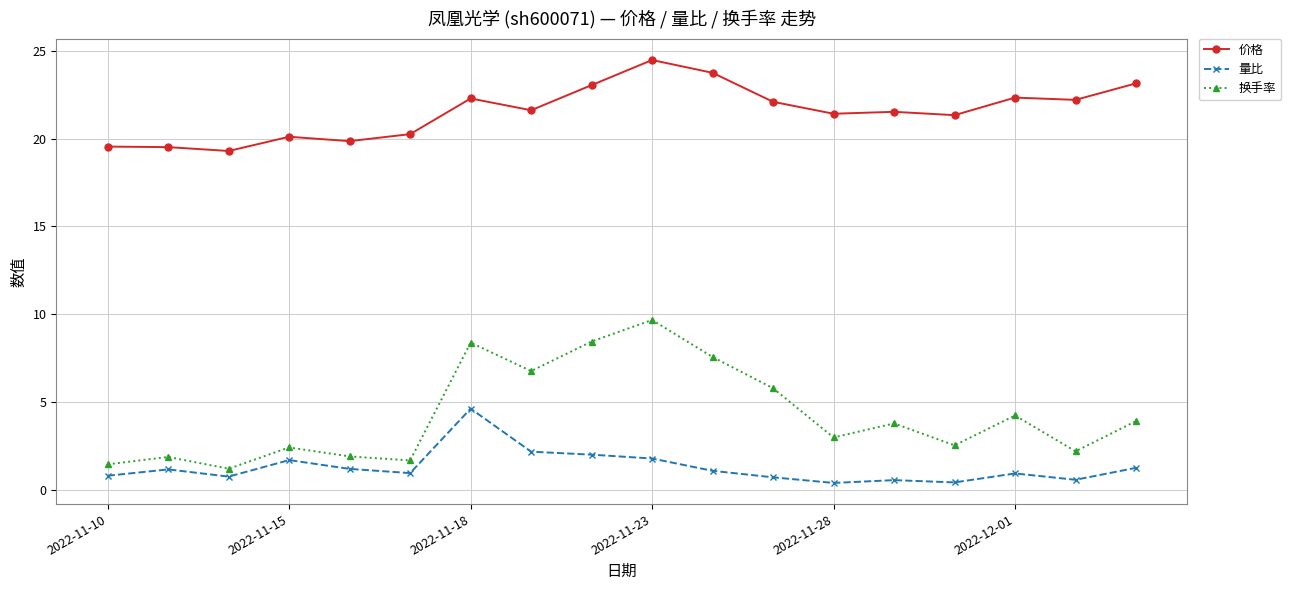

What is the value of the 换手率 point at the 10th from the left?

9.7